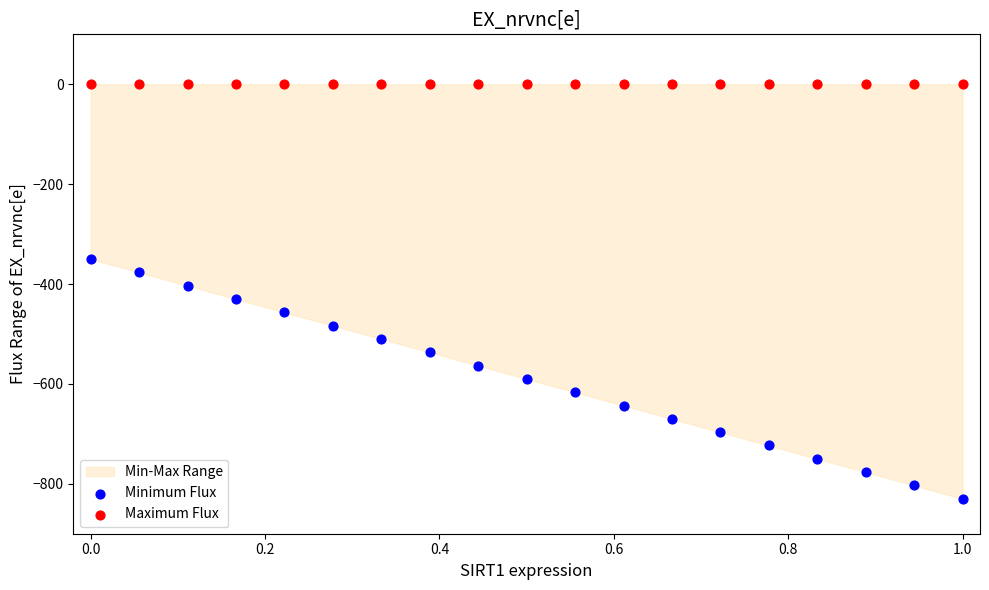

Which series contains the lowest Y value?

Minimum Flux